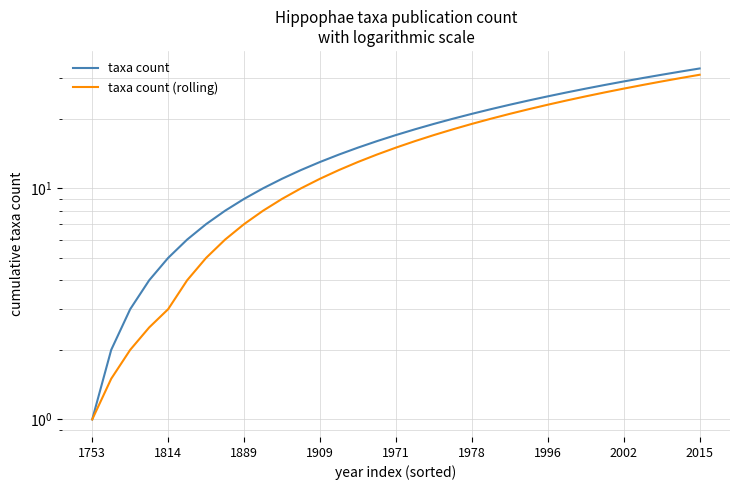

What is the label of the 32nd point from the right?

1814